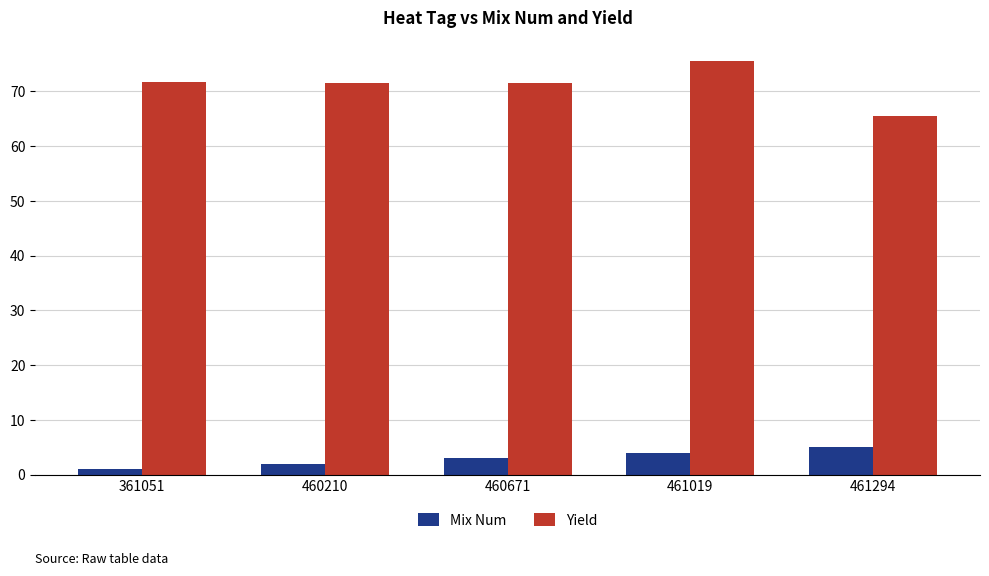

Rank the series by their maximum value, from lowest to highest.

Mix Num, Yield